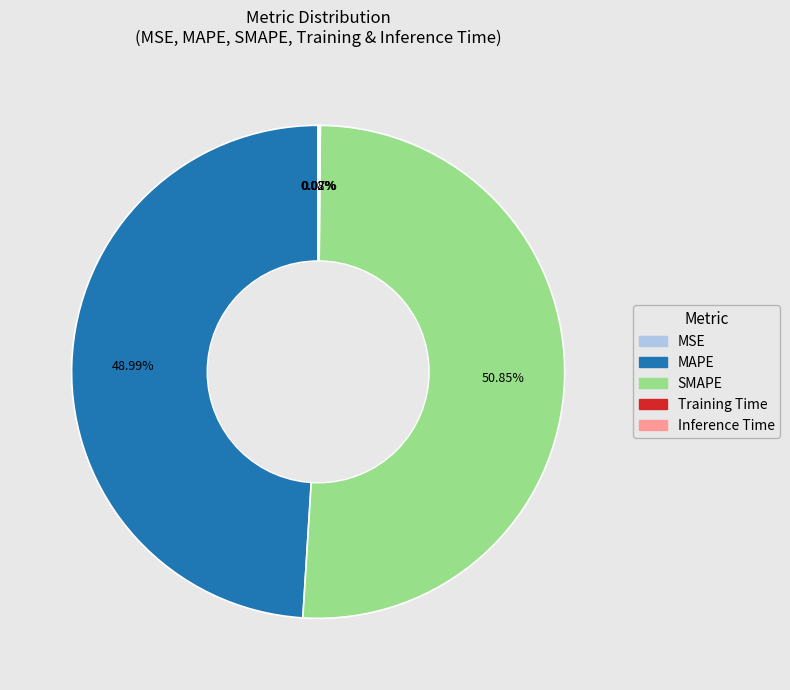

Which category has the biggest portion of the pie?

SMAPE